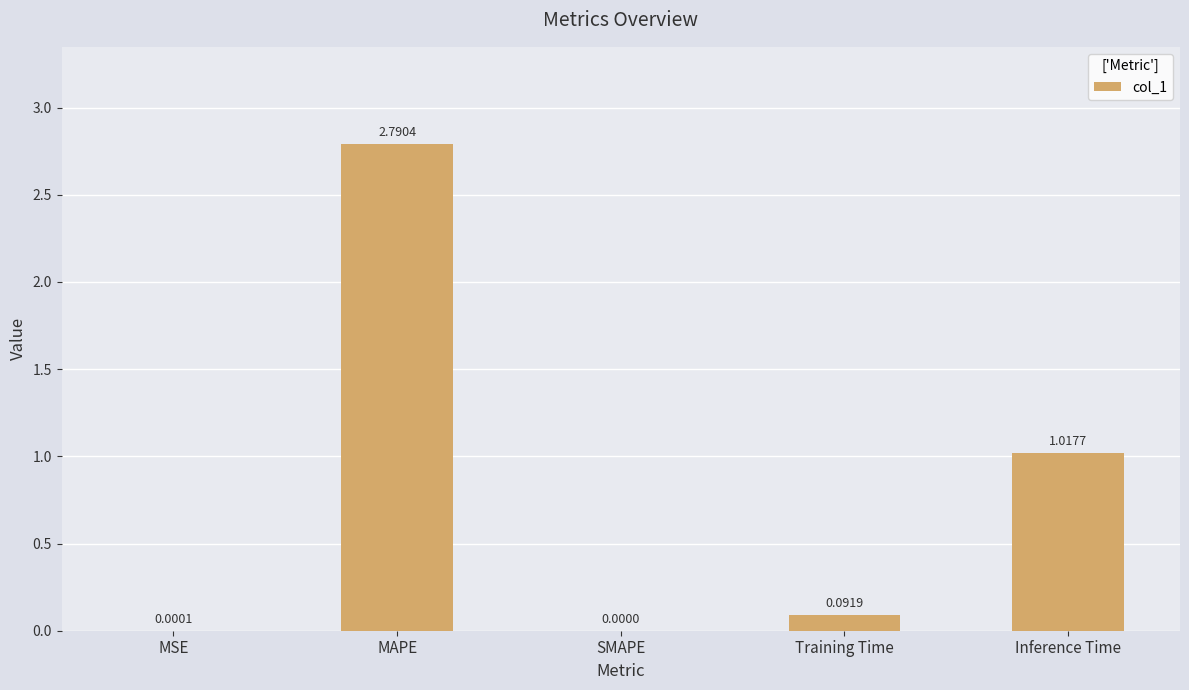

At which label is the value closest to 1?

Inference Time